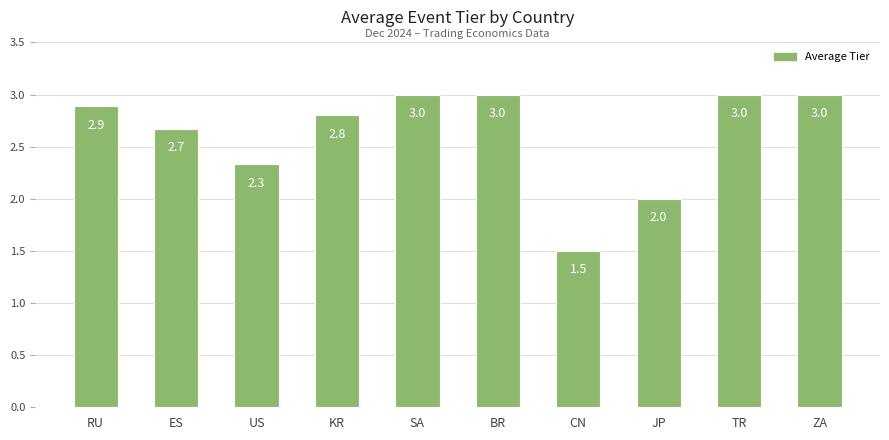

How many bars are there in total?

10